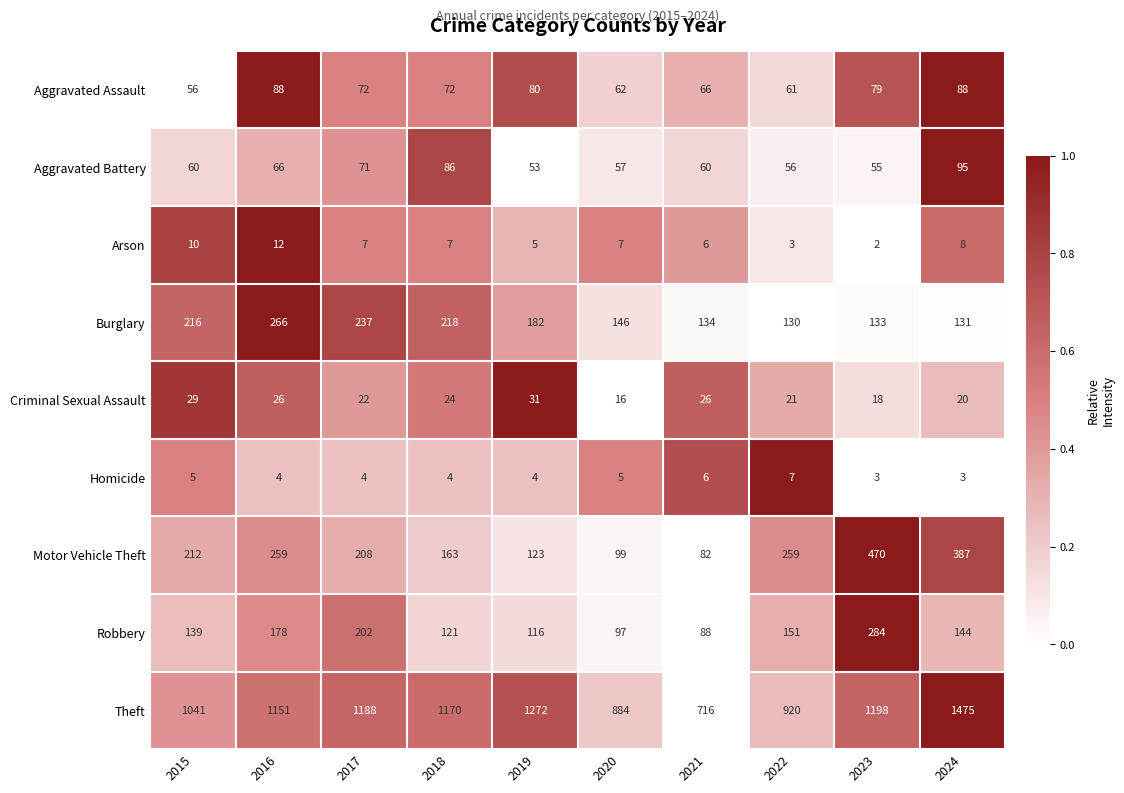

List the series in order of their peak value, lowest first.

Homicide, Arson, Criminal Sexual Assault, Aggravated Assault, Aggravated Battery, Burglary, Robbery, Motor Vehicle Theft, Theft